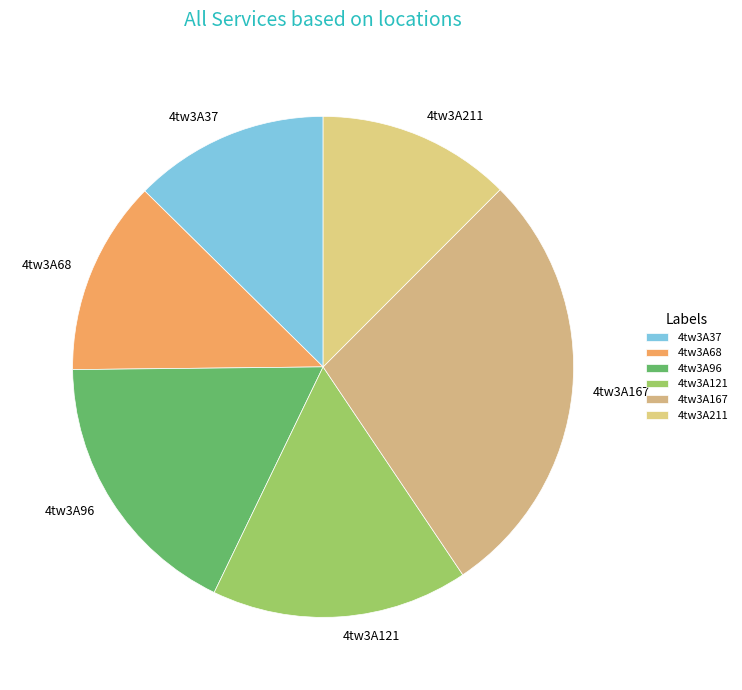

Does any single category account for the majority?

No